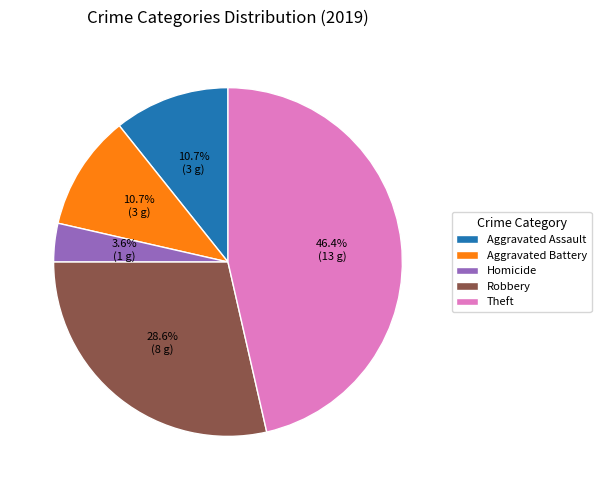

Is it true that Theft is 32% of the pie?

False